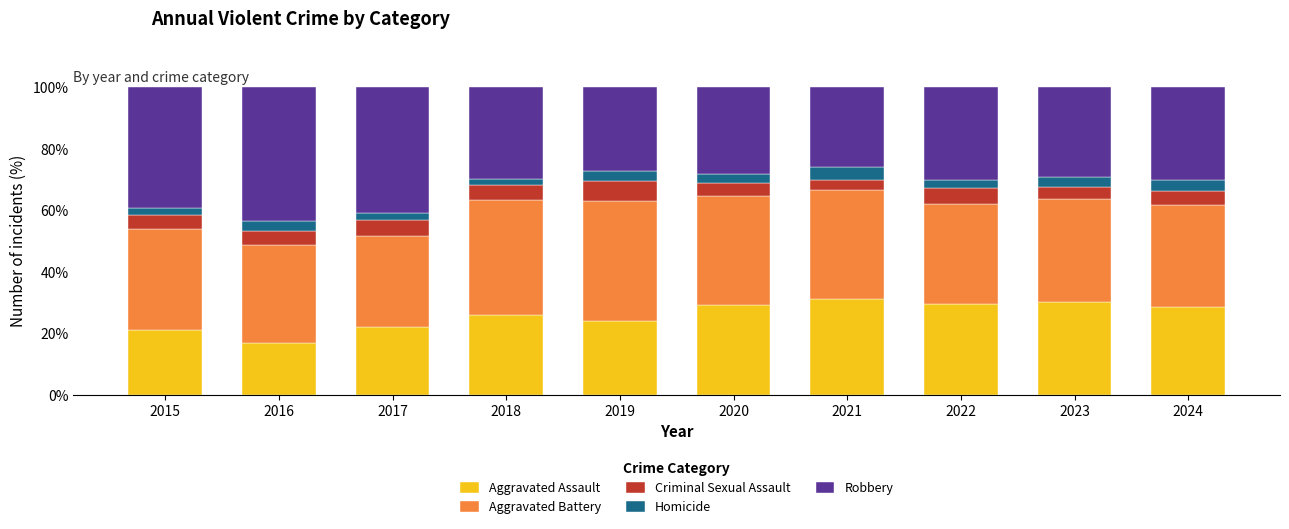

Which category has the lowest value in the Aggravated Assault series?

2016